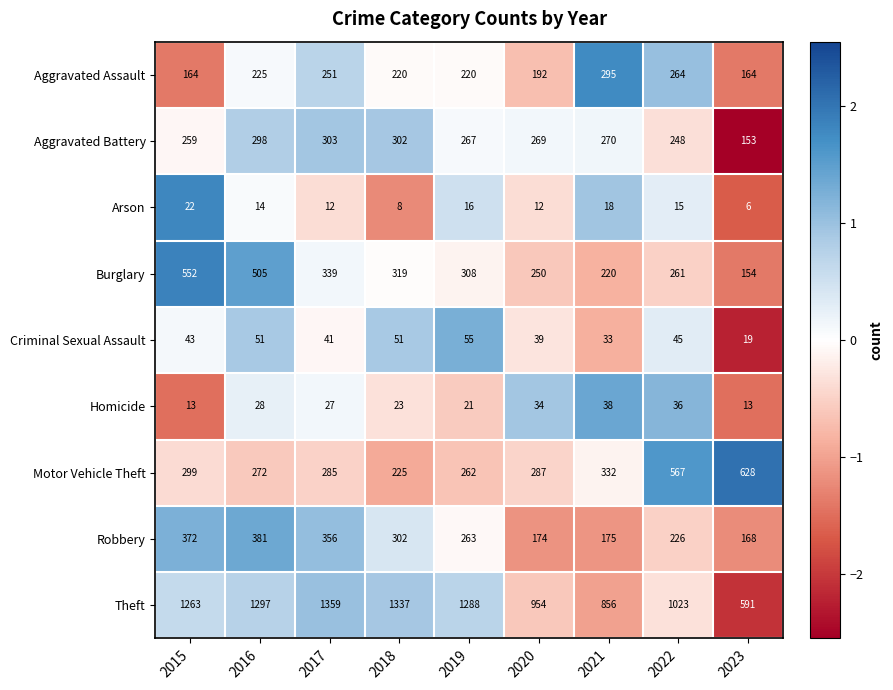

Rank the series at 2017 from lowest to highest value.

Arson, Homicide, Criminal Sexual Assault, Aggravated Assault, Motor Vehicle Theft, Aggravated Battery, Burglary, Robbery, Theft